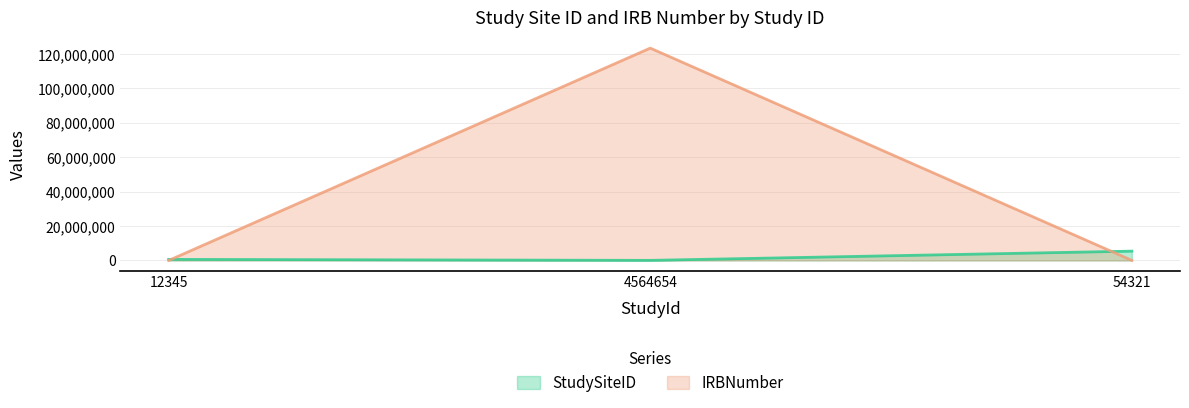

What is the total value across all series at 4564654?

123530152